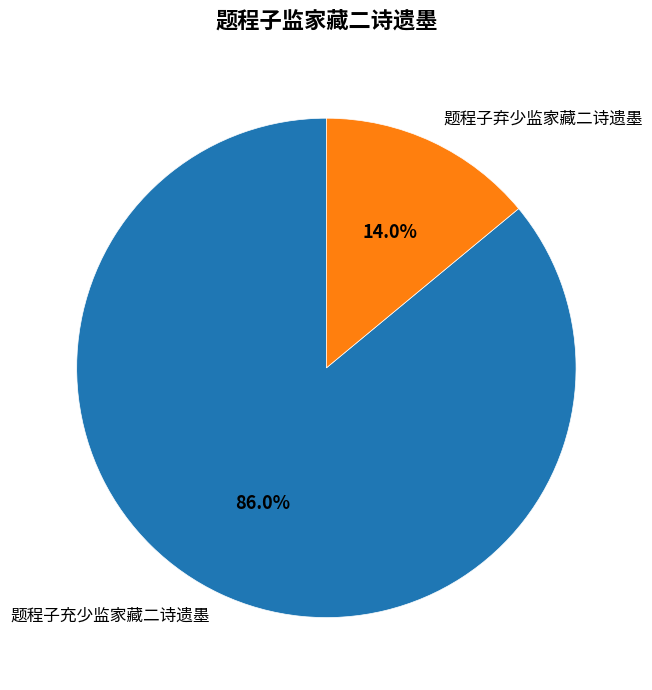

How much of the chart is everything except 题程子弃少监家藏二诗遗墨?

86.0%